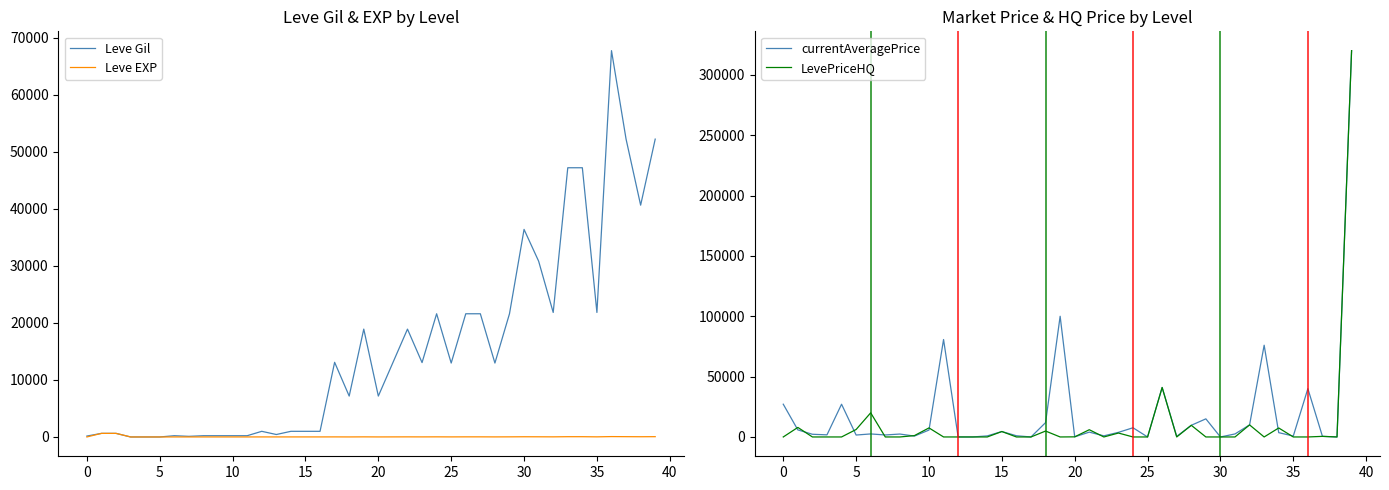

How many intersections are there between Leve EXP and LevePriceHQ?

25